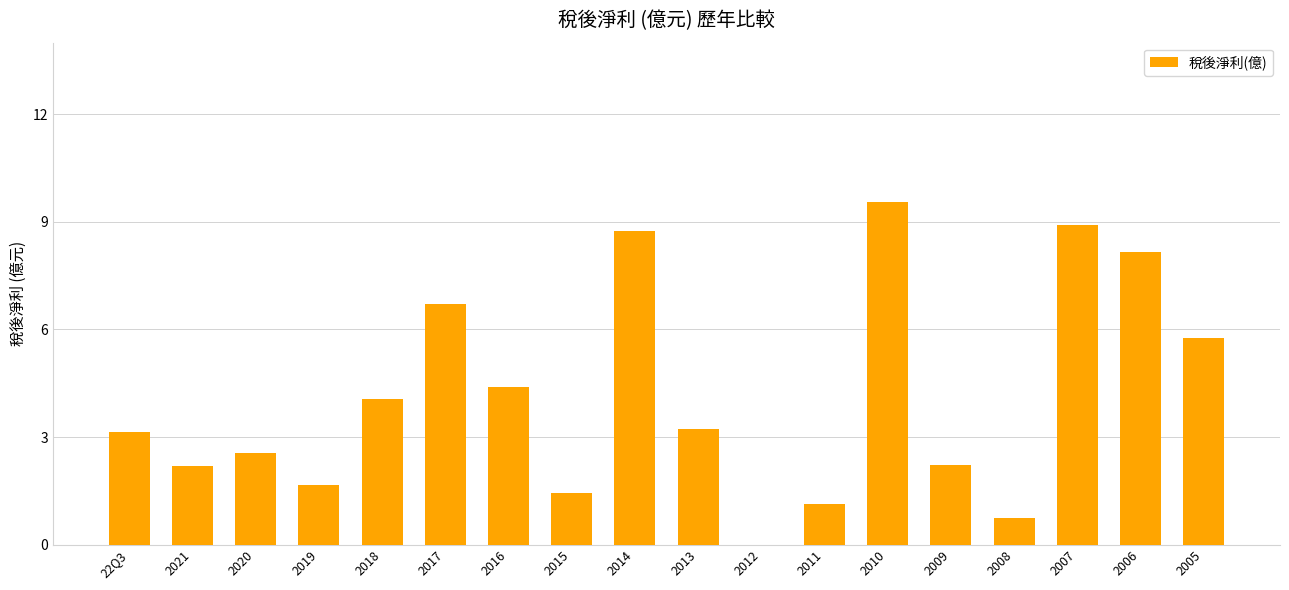

What is the label of the 15th bar from the left?

2008